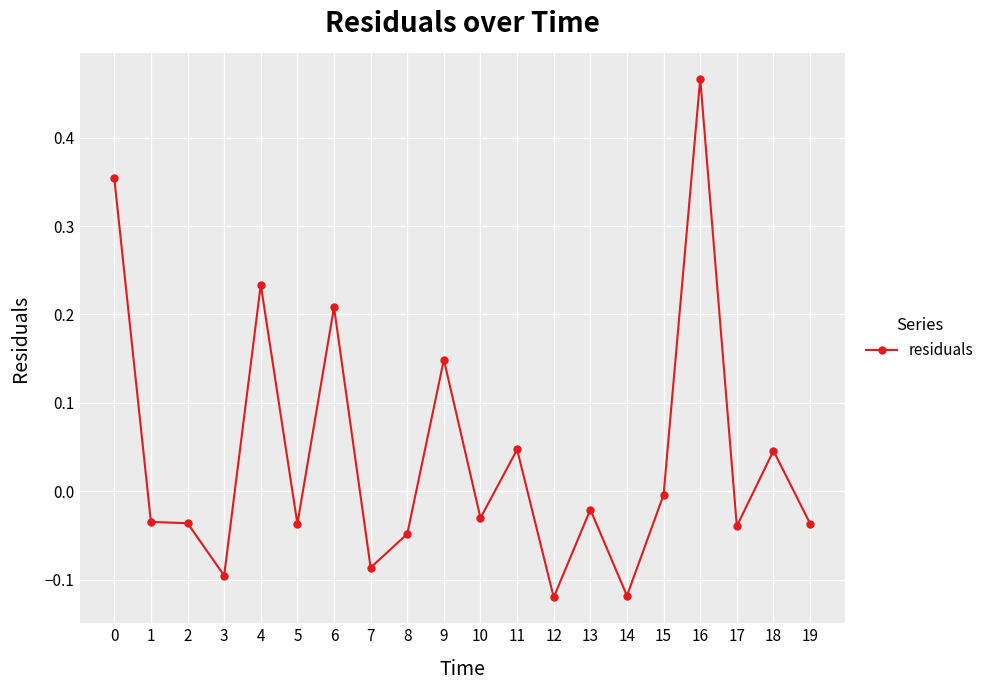

Does the chart display data point markers on the line(s)?

Yes